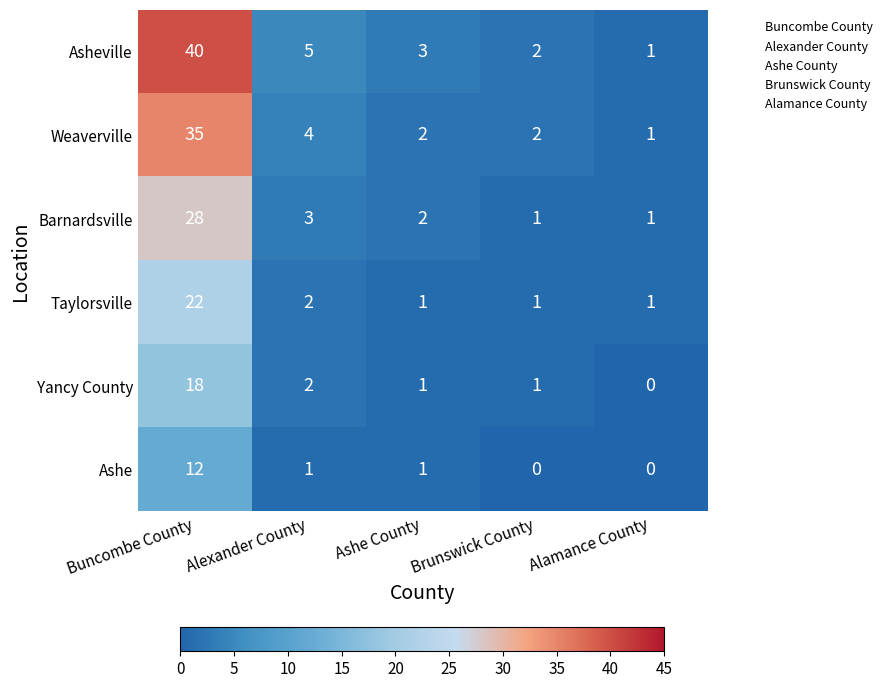

How many values in Ashe are above zero?

3